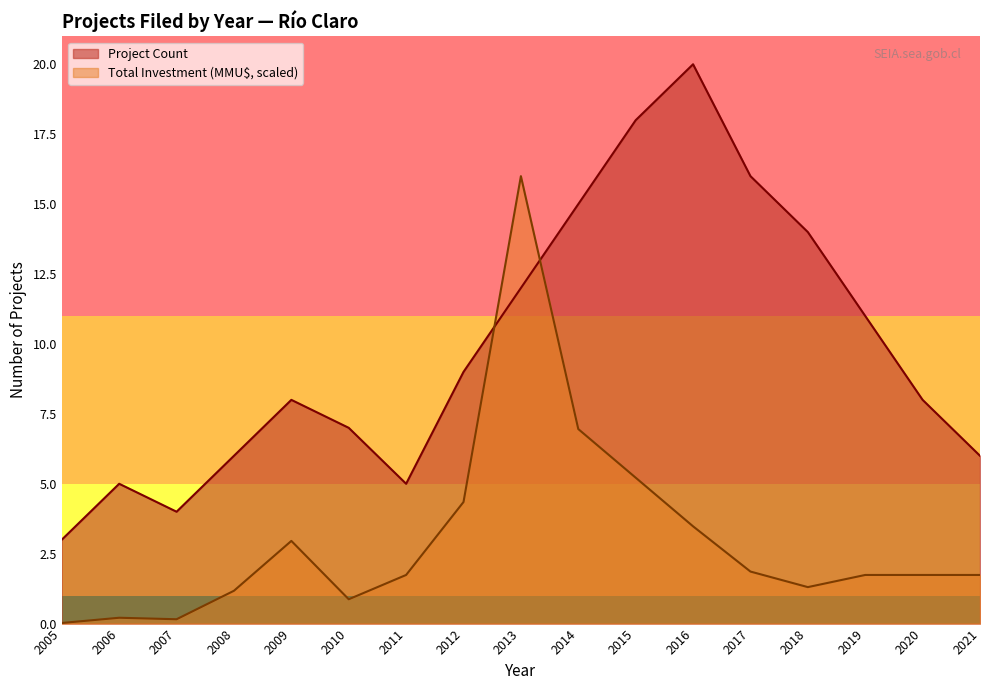

Rank the series at 2018 from lowest to highest value.

Total Investment (MMU$, scaled), Project Count